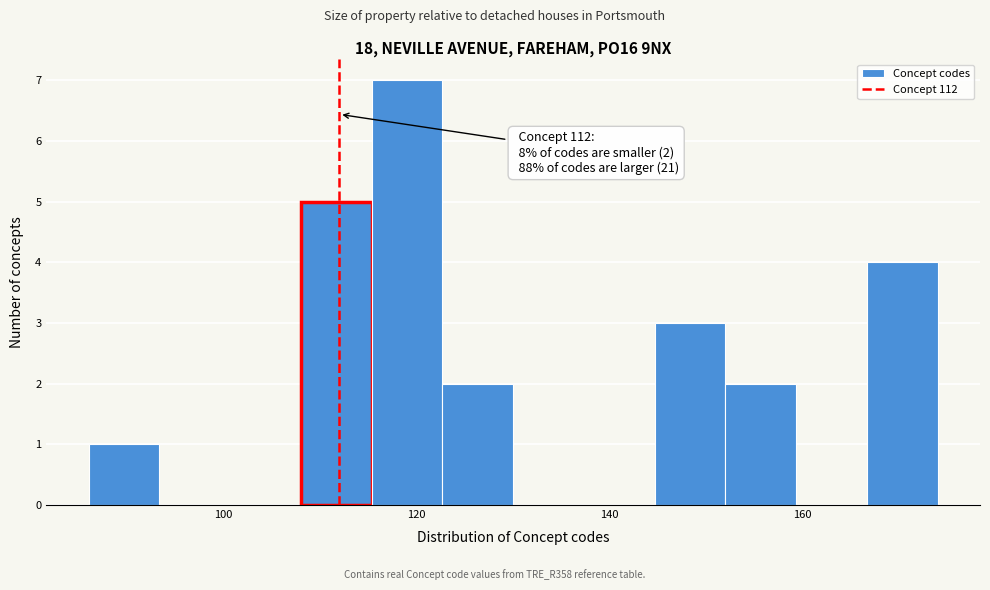

Read against the x-axis, roughly where is the centre of the tallest bar?

120